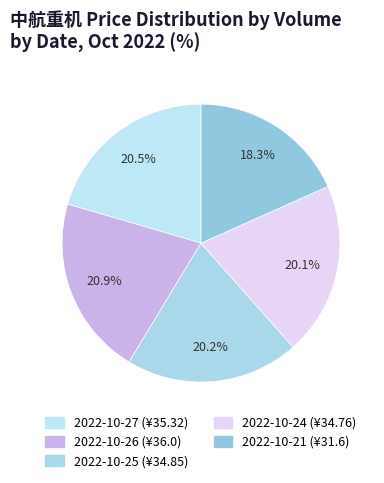

Count the number of slices in the pie.

5